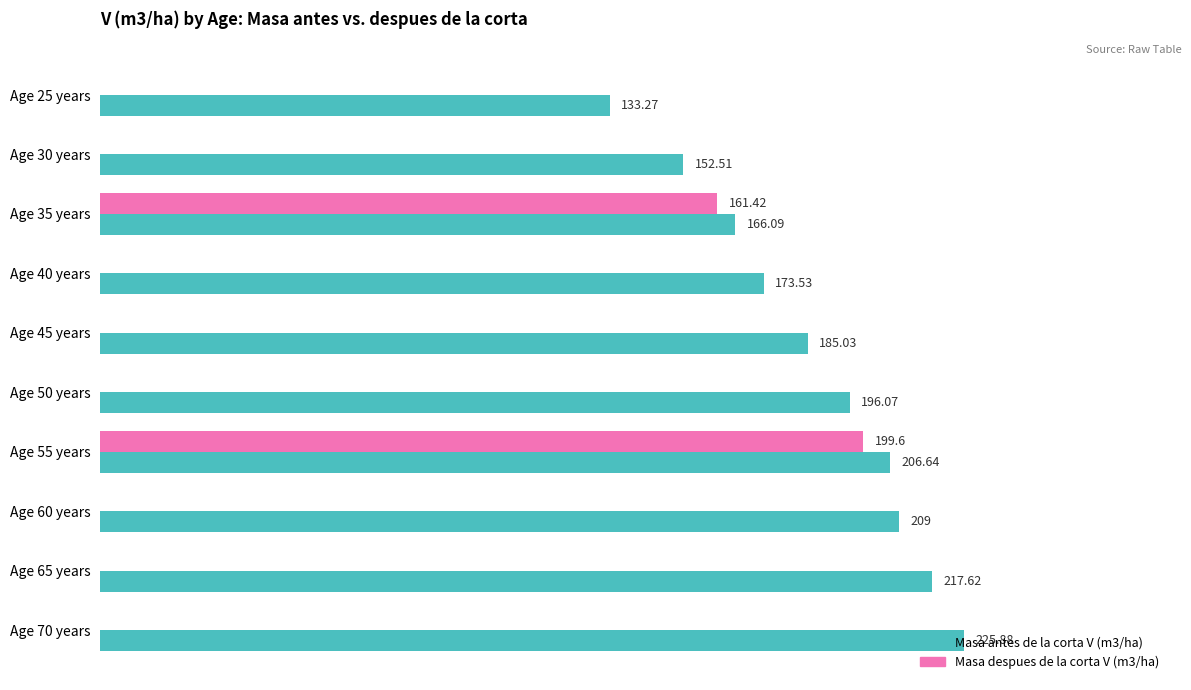

At which category is the sum across all series the highest?

Age 55 years